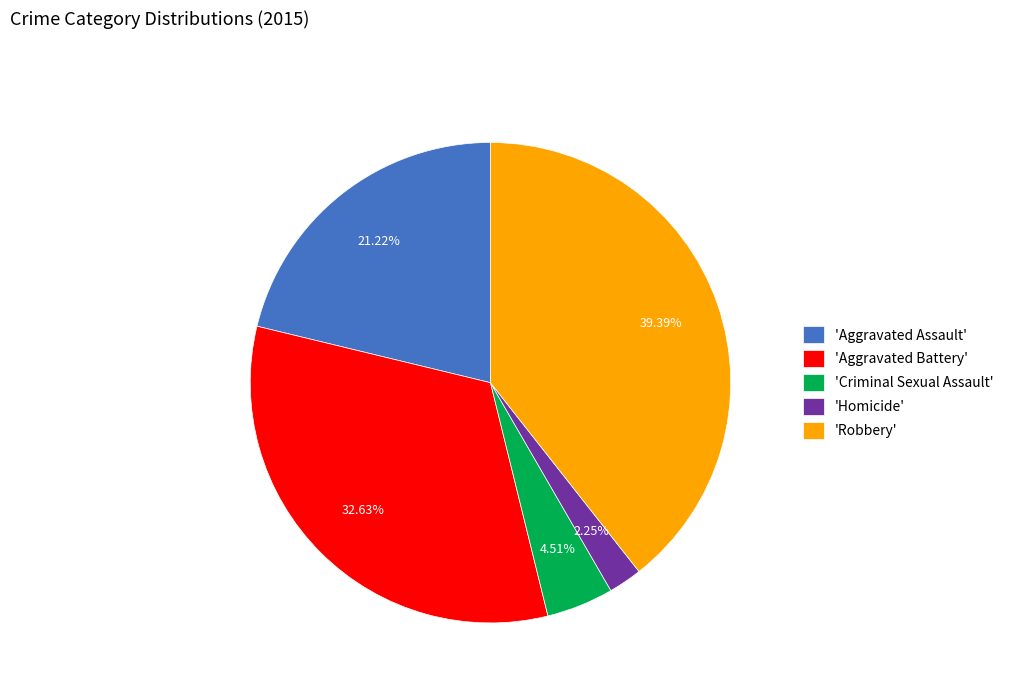

Rank the categories by value from lowest to highest.

'Homicide', 'Criminal Sexual Assault', 'Aggravated Assault', 'Aggravated Battery', 'Robbery'